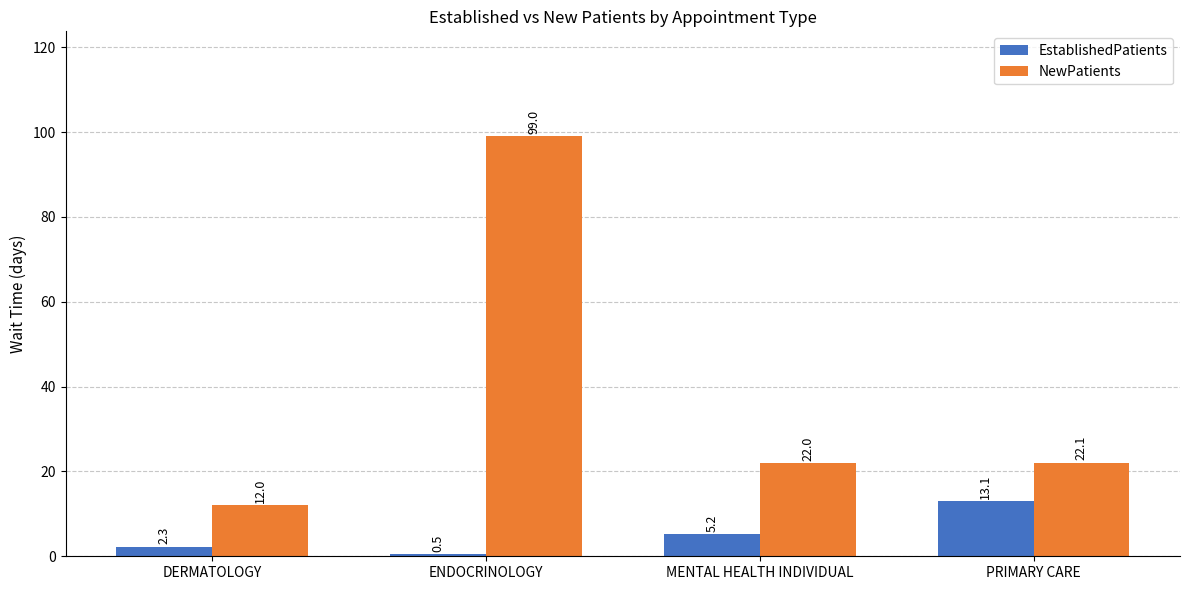

At how many categories does at least one series exceed 21?

3